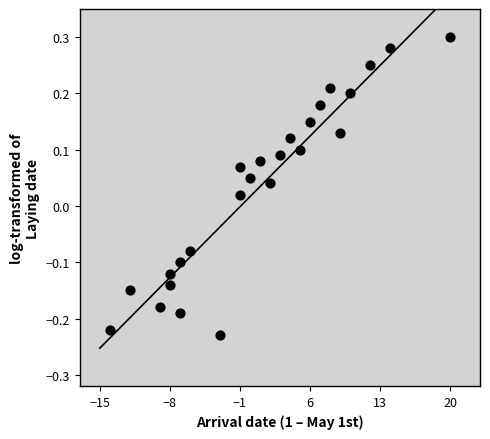

What is the range of X values (max minus min)?

34.0